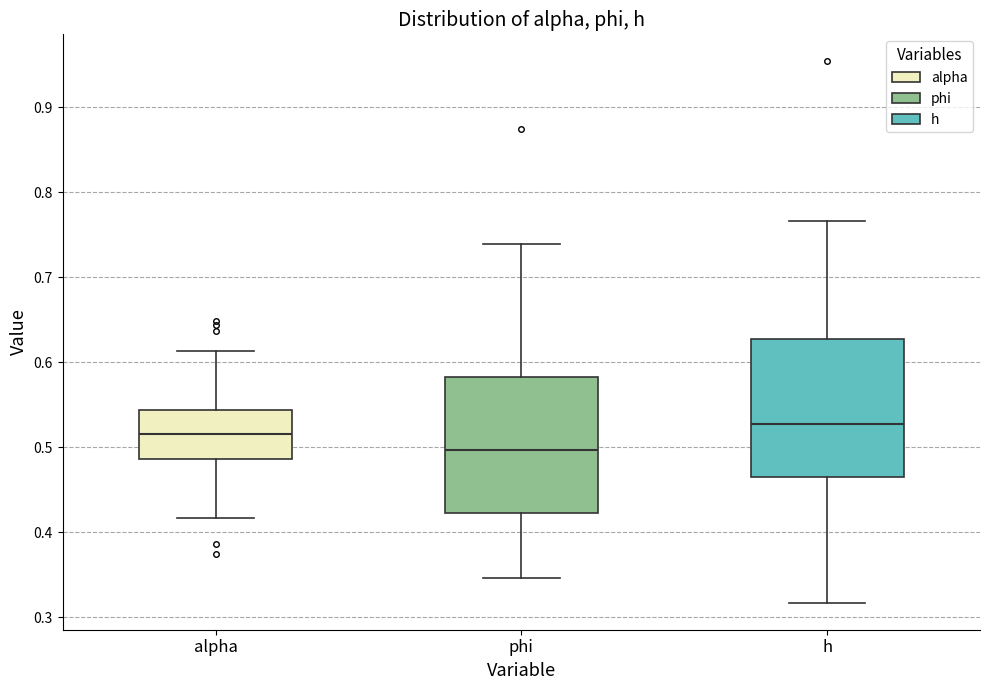

Which box's median line is the highest?

h